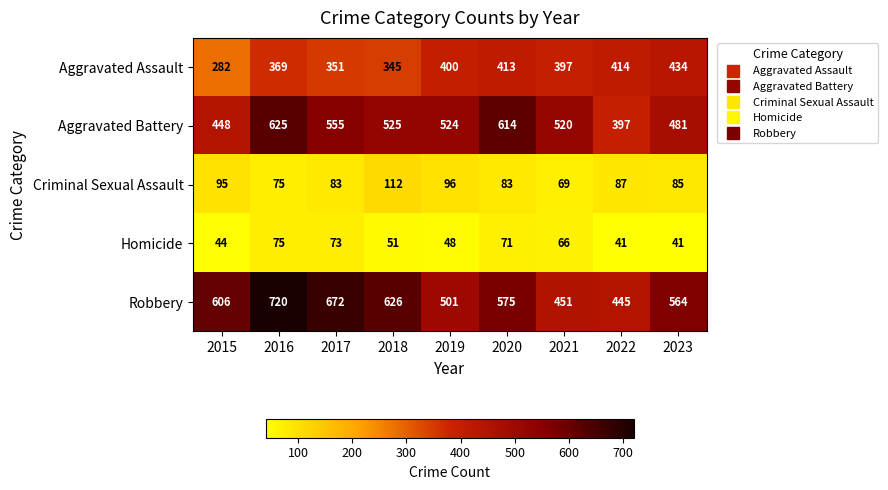

At 2023, list the series in order from smallest to largest.

Homicide, Criminal Sexual Assault, Aggravated Assault, Aggravated Battery, Robbery